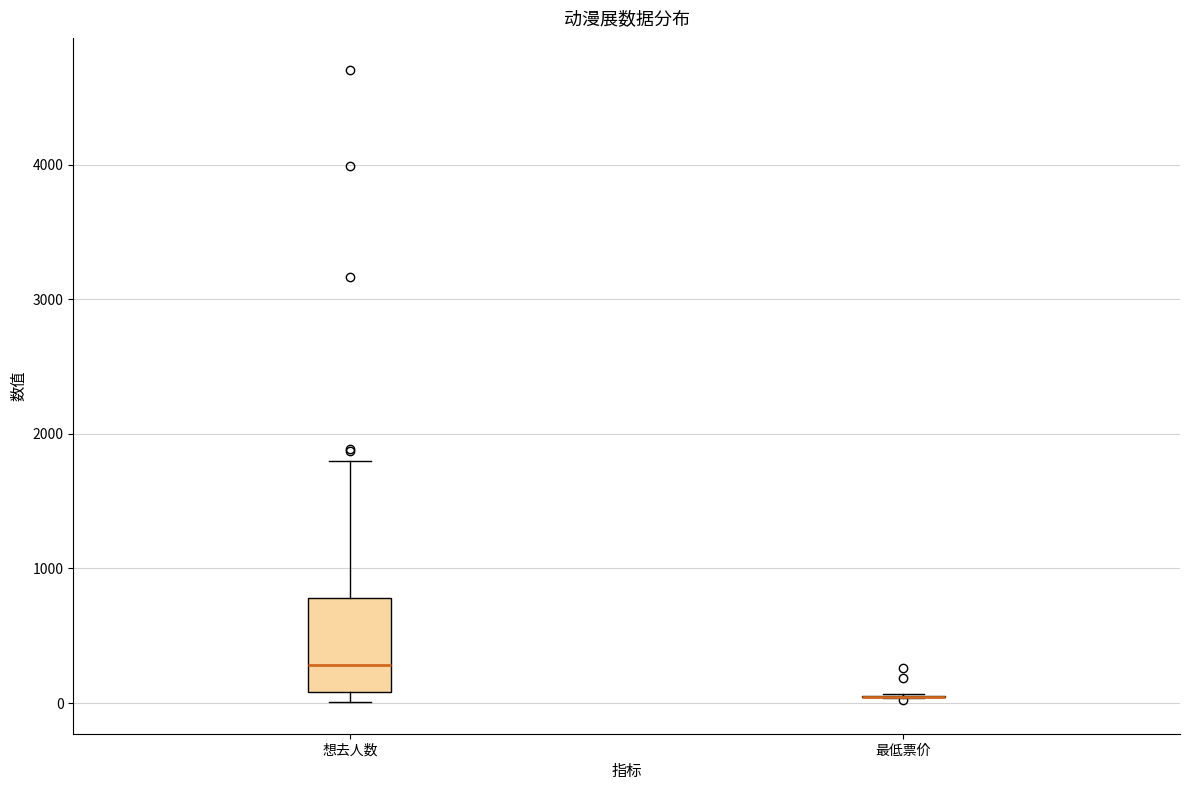

Which box is the tallest, from its lower edge to its upper edge?

想去人数